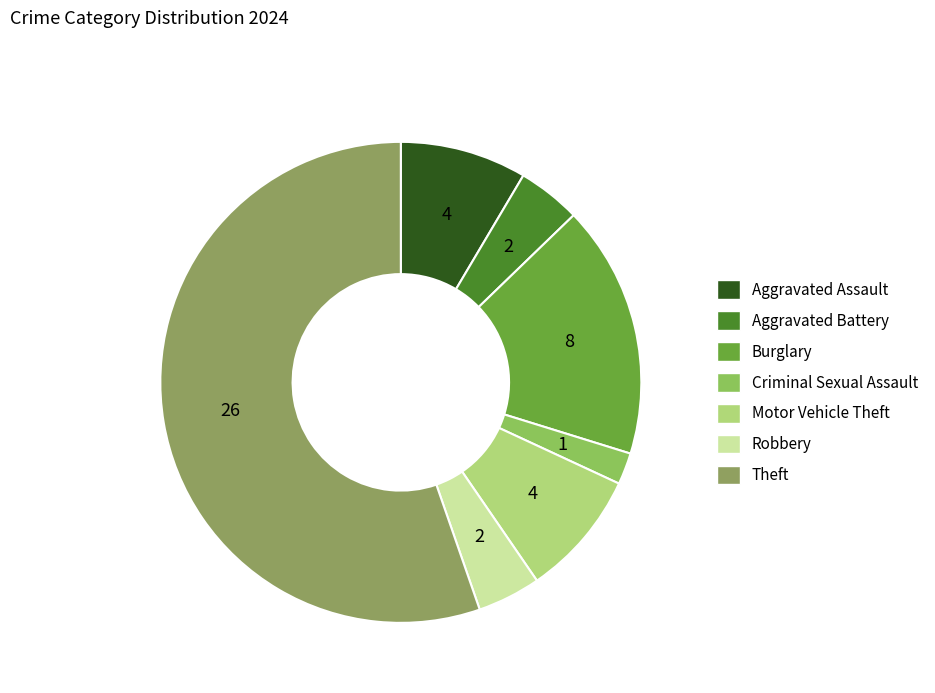

How much of the chart is everything except Aggravated Assault?

91.5%